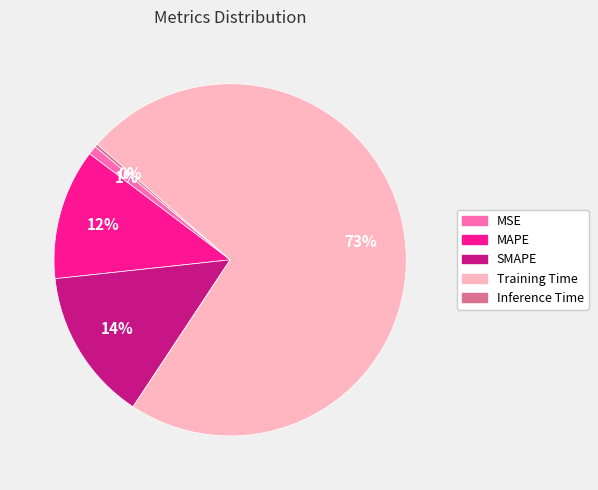

Which category has the biggest portion of the pie?

Training Time